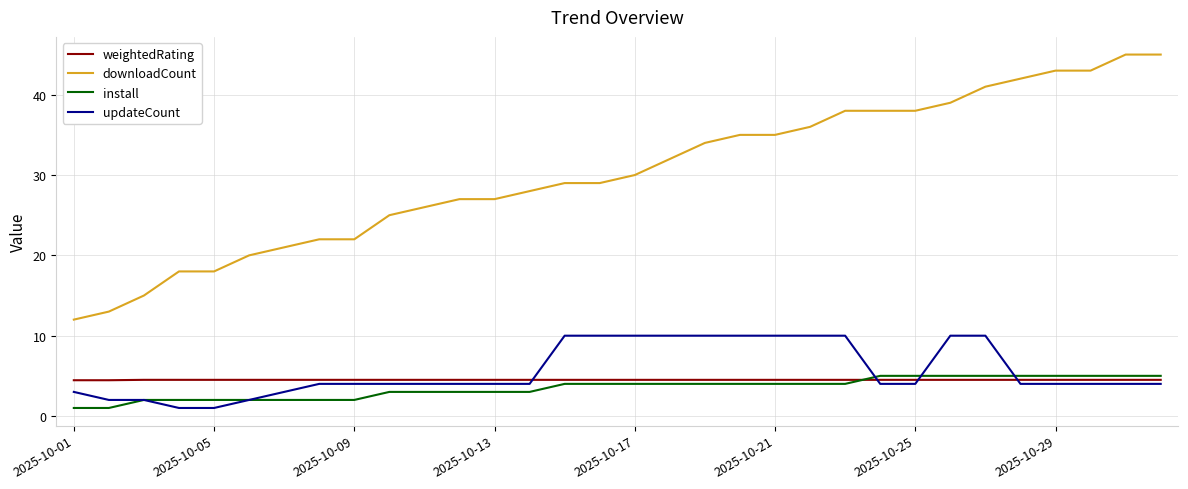

Which series has the largest range (max minus min)?

downloadCount